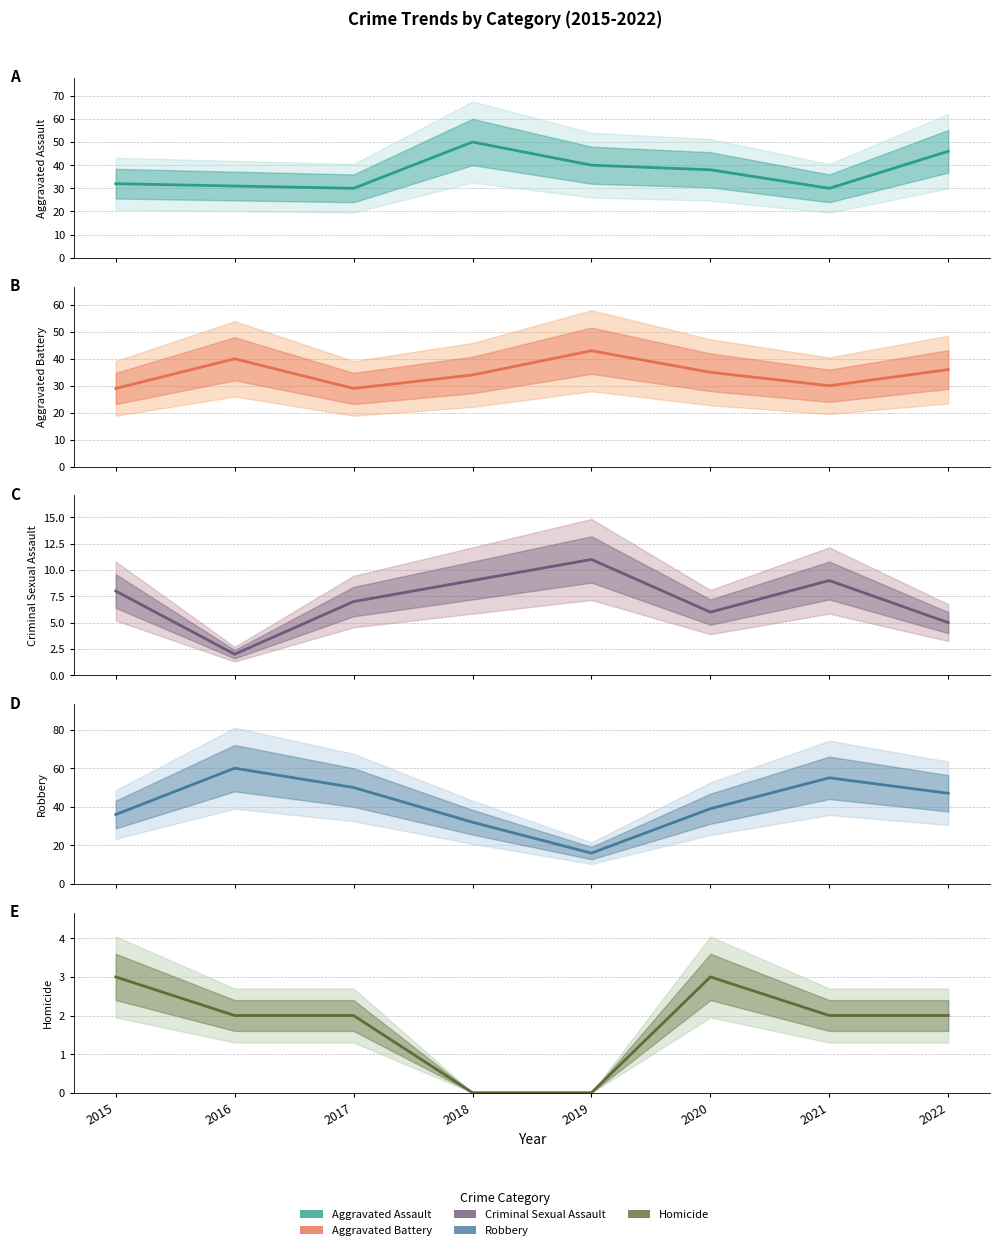

Which series has the widest spread of values?

Robbery